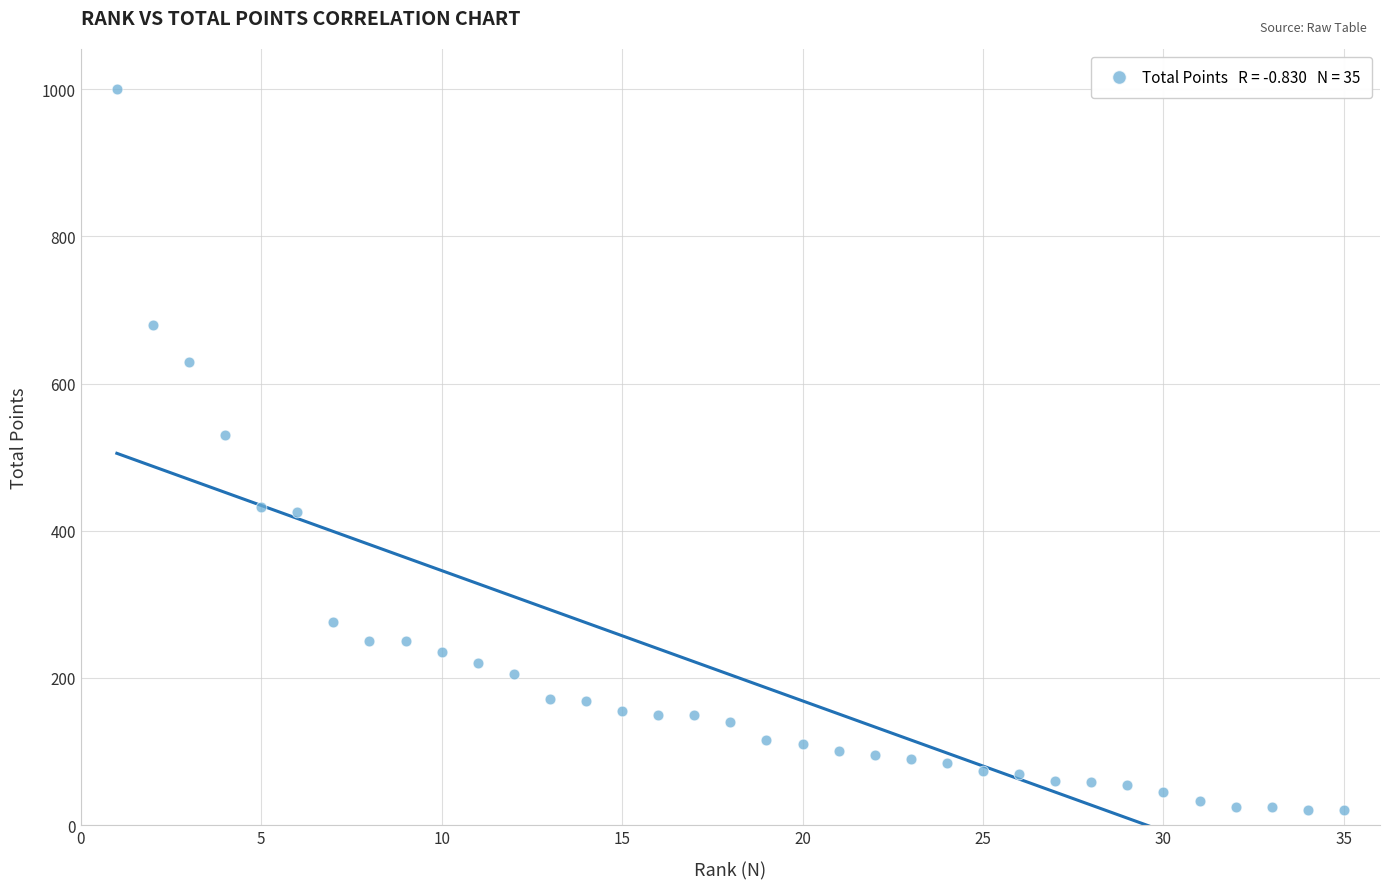

What is the range of X values (max minus min)?

34